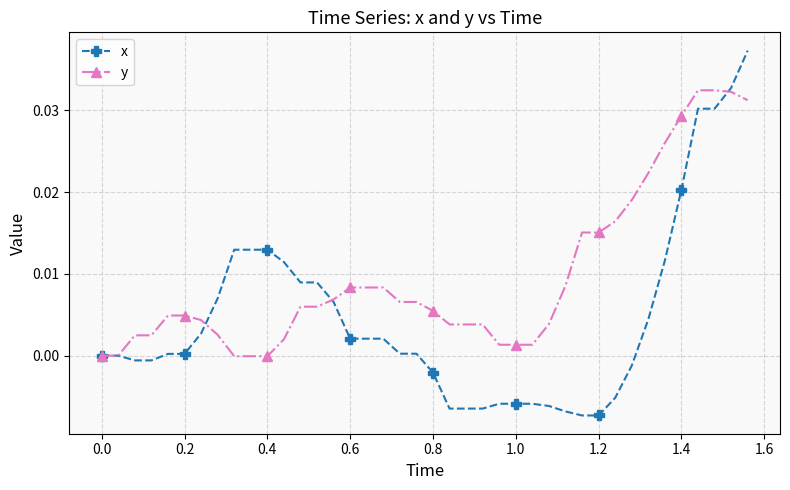

Which series has the largest total across all categories?

y